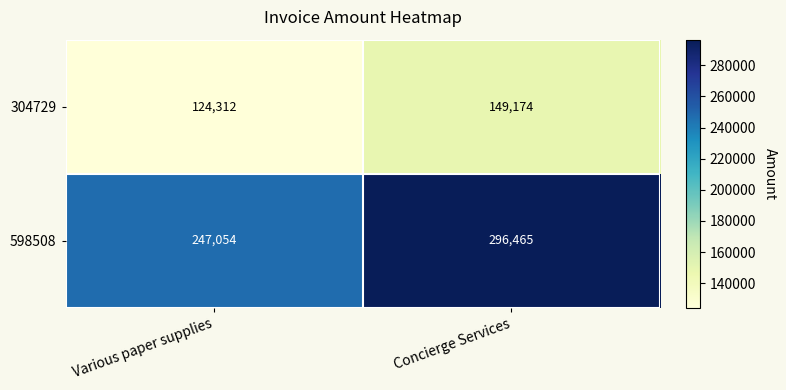

Rank the series at Various paper supplies from highest to lowest value.

598508, 304729